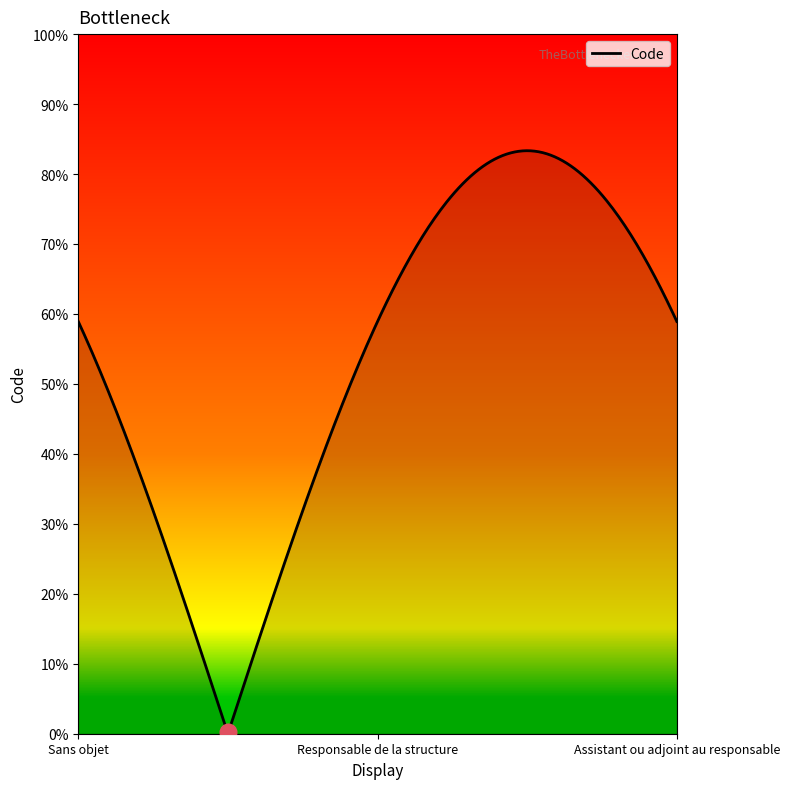

What is the sum of all values?

3